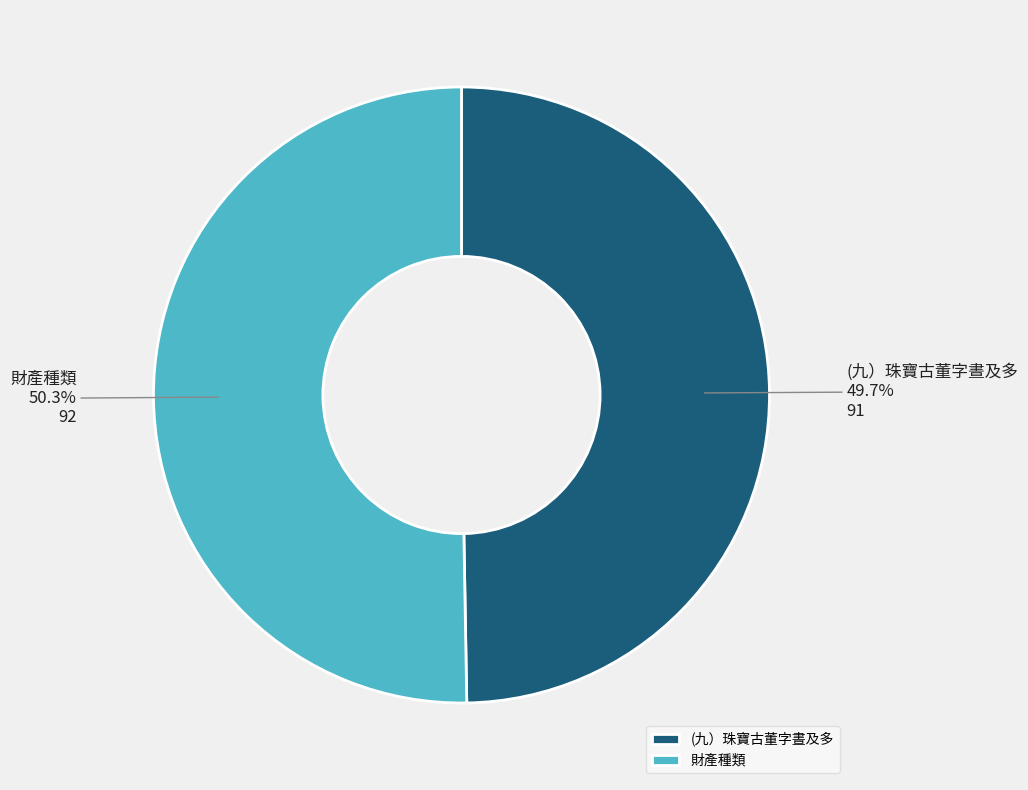

Is it true that (九）珠寶古董字晝及多 is 56% of the pie?

False